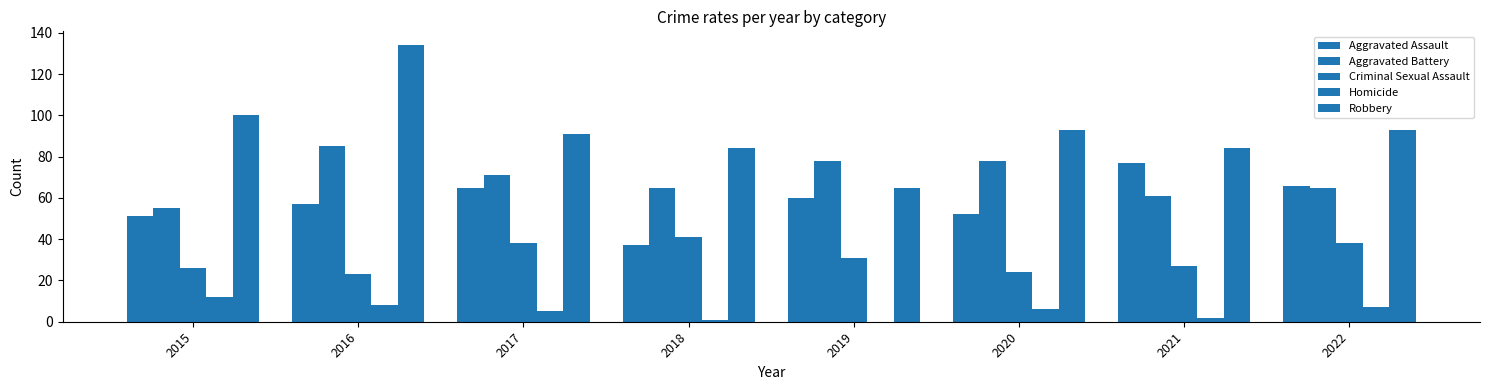

How many data points does each series have?

8